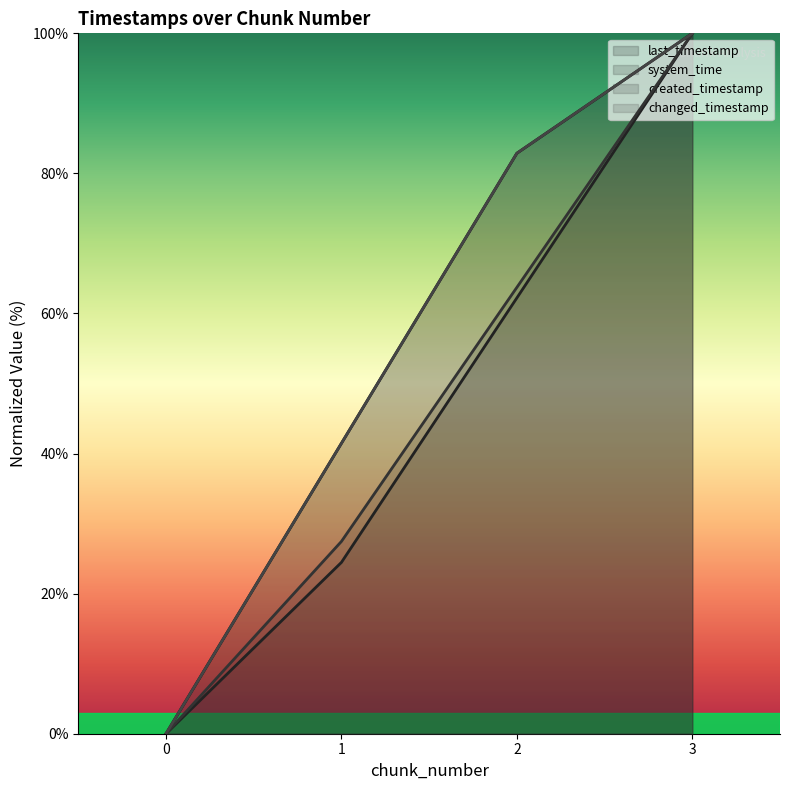

Reading left to right, extract all data points from this chart.

last_timestamp: 0.0	41.5	82.9	100.0
system_time: 0.0	24.5	62.2	100.0
created_timestamp: 0.0	27.5	63.7	100.0
changed_timestamp: 0.0	41.5	82.9	100.0